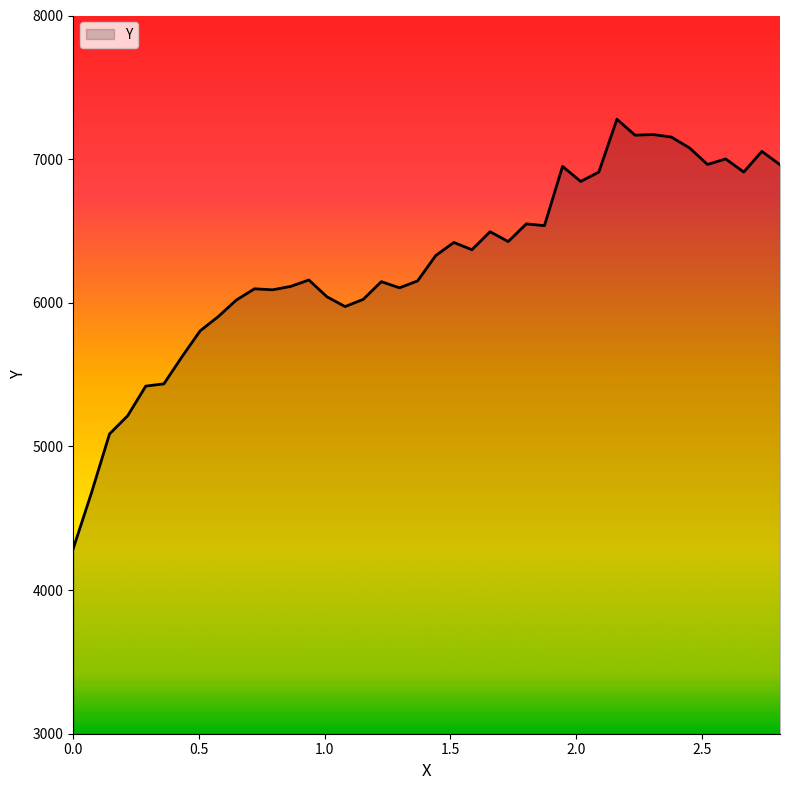

What is the difference between the maximum and minimum values?

2987.8